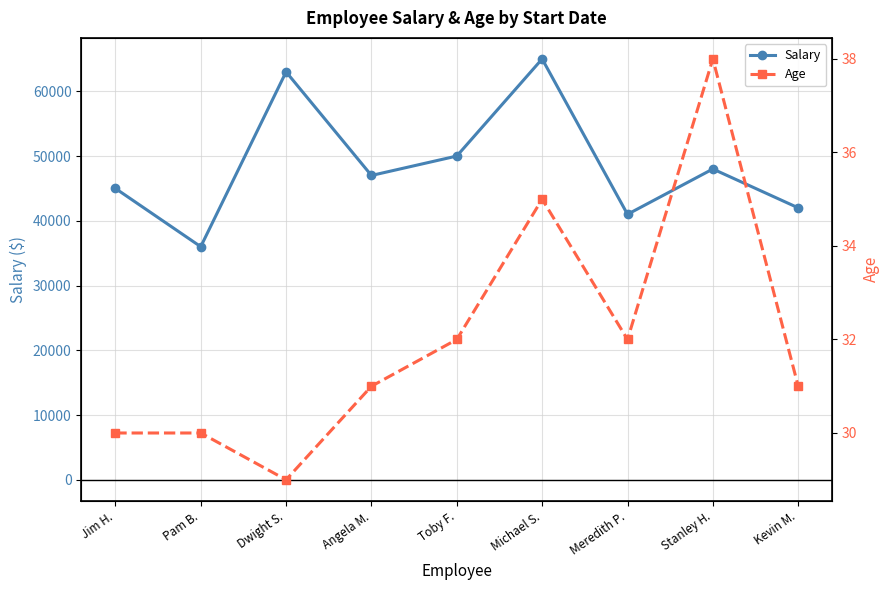

True or false: Age and Salary cross at least once.

False